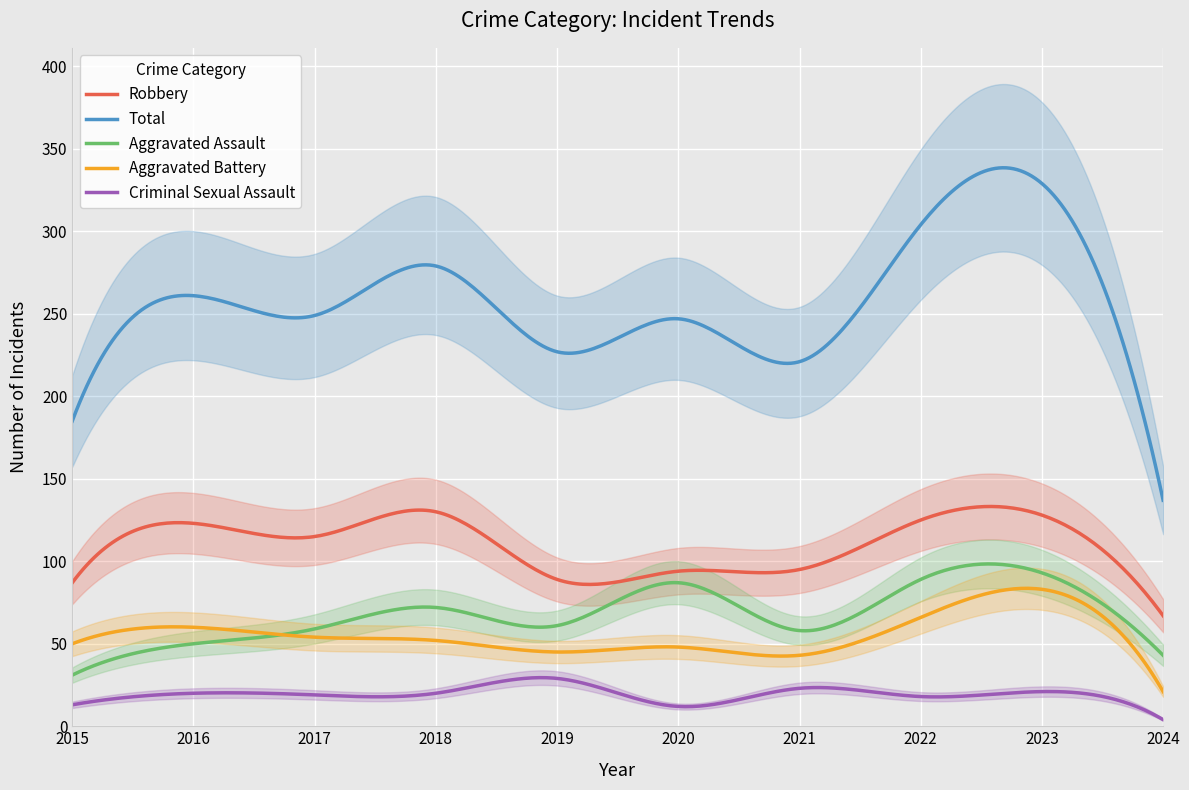

At which category does Aggravated Battery reach its first local peak?

2016